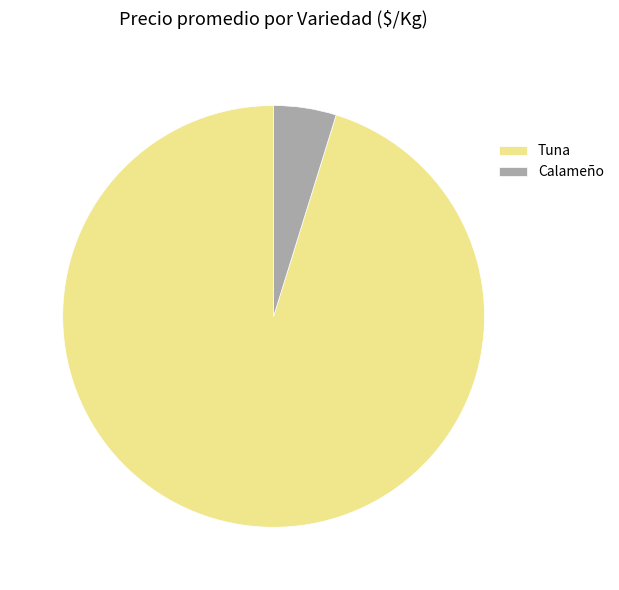

Does any single category account for the majority?

Yes